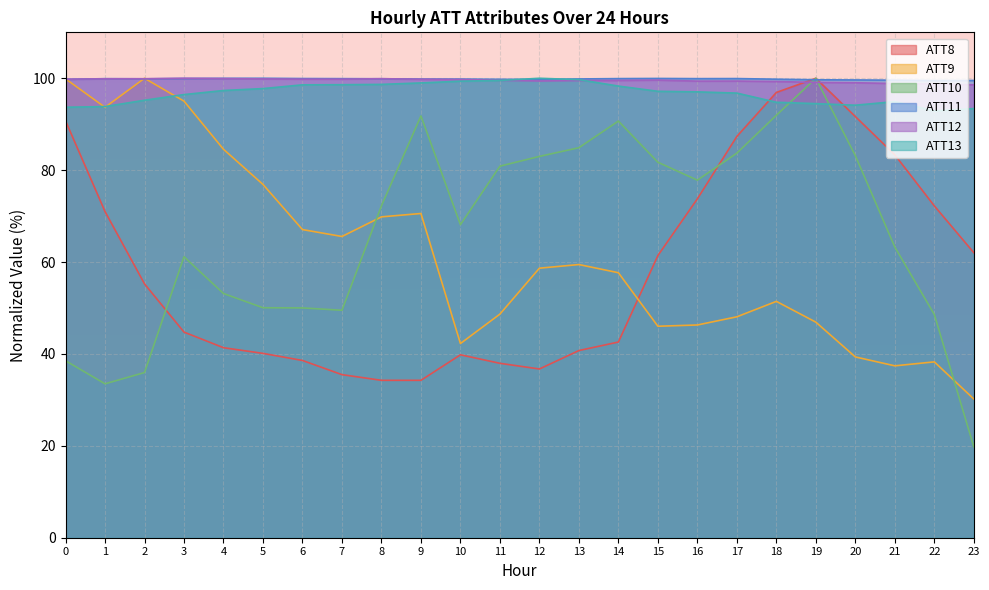

Which series has the largest range (max minus min)?

ATT10